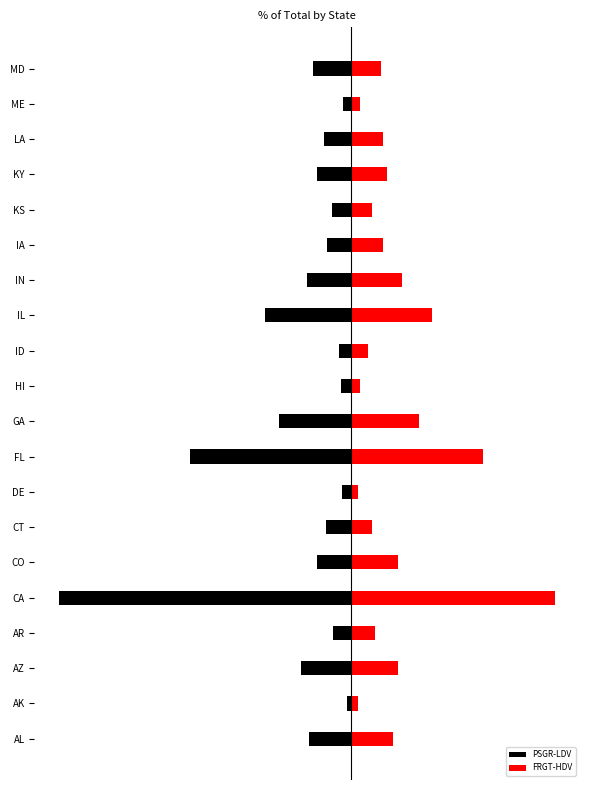

What is the lowest value of the PSGR-LDV series?

-0.1